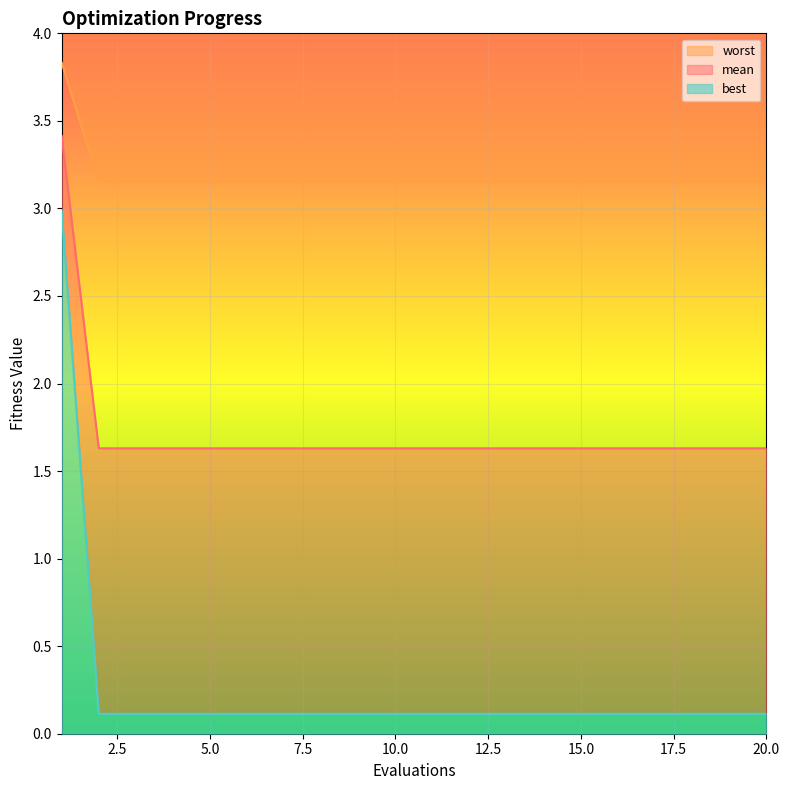

True or false: best and mean intersect in this chart.

False